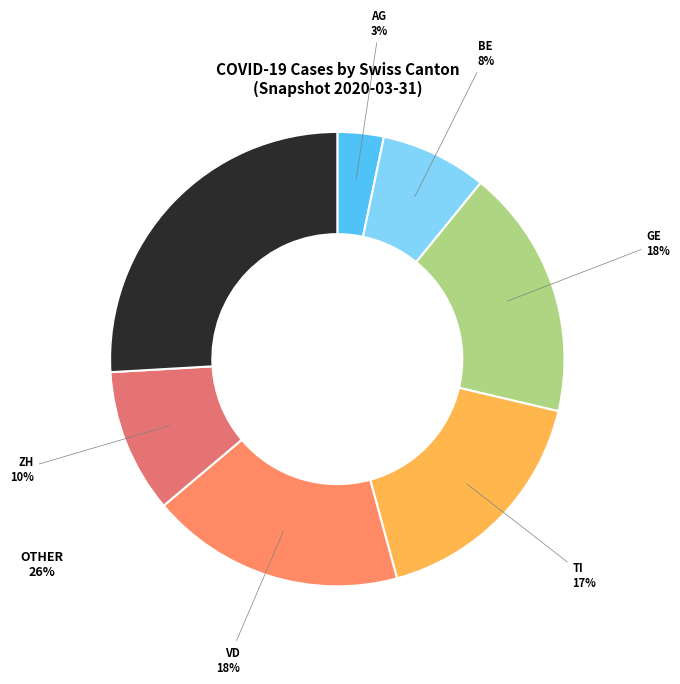

Which has a higher value, TI or VD?

VD